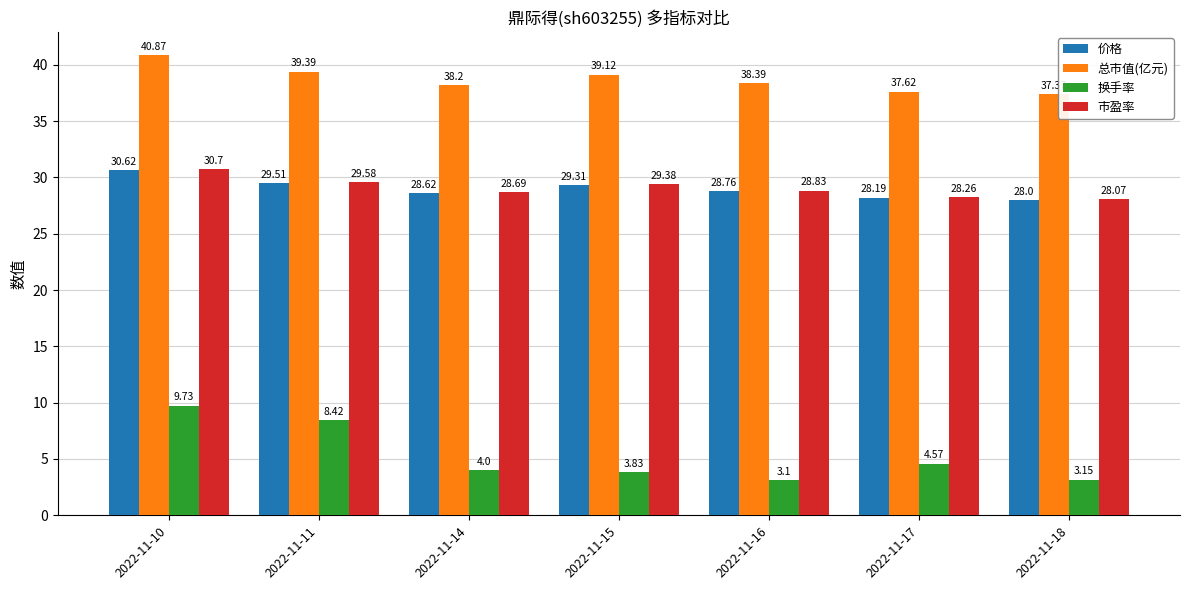

What is the total value across all series at 2022-11-17?

98.6